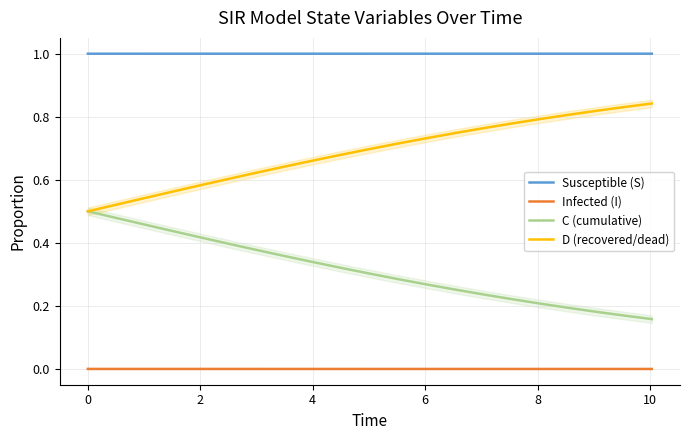

What is the highest value of the C (cumulative) series?

0.5